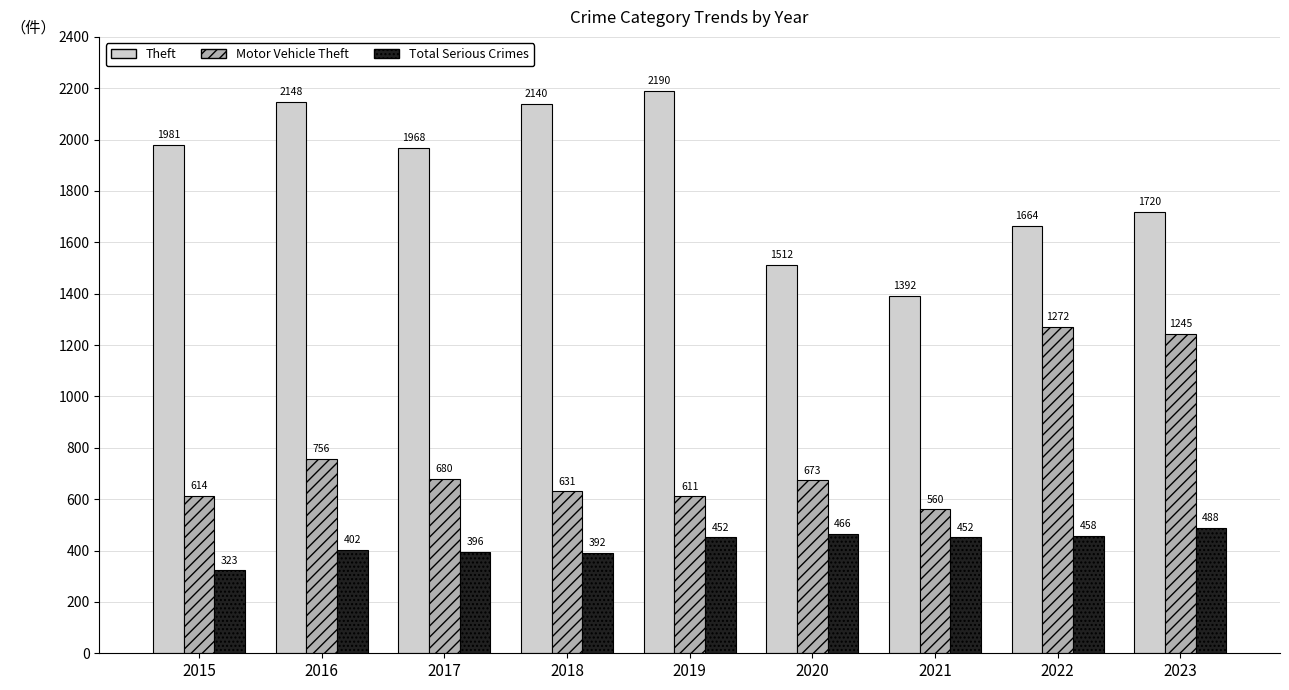

How many series are shown in this chart?

3